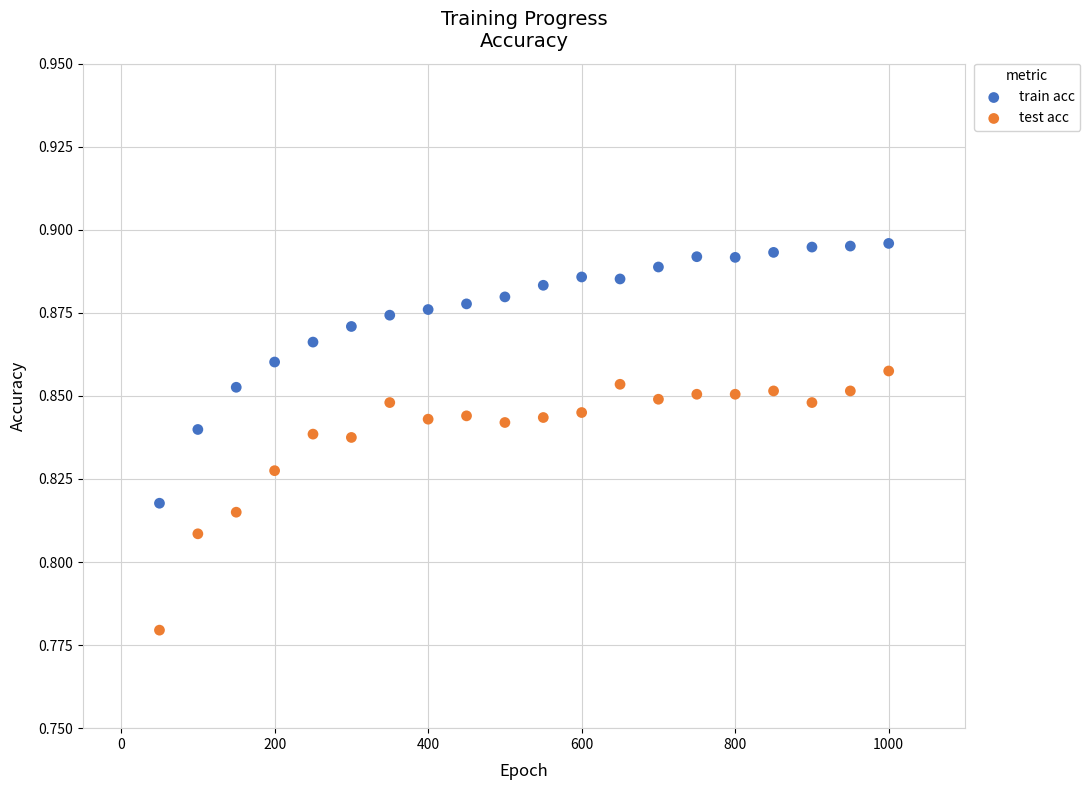

What is the X range (max minus min) for the scatter plot?

950.0